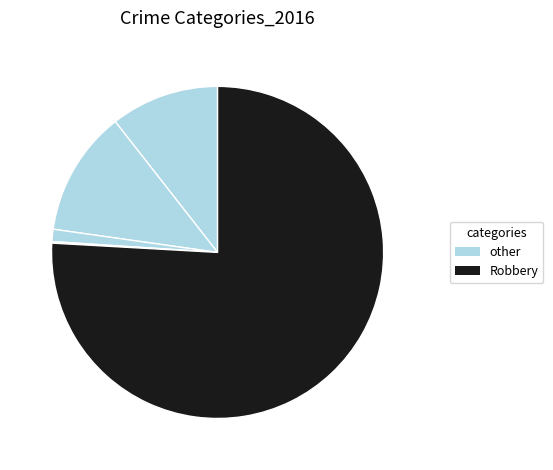

How many segments does this pie chart have?

5